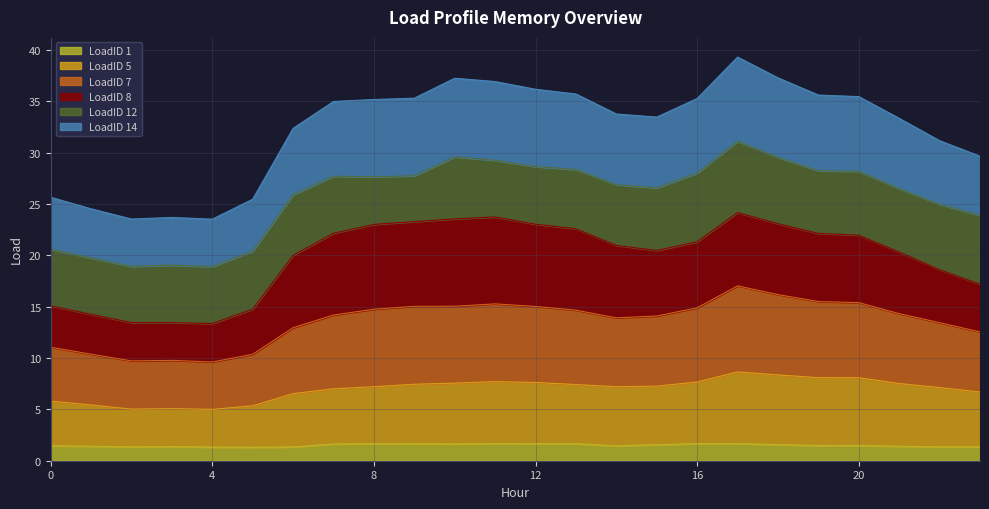

What is the total value across all series at 16?

35.3